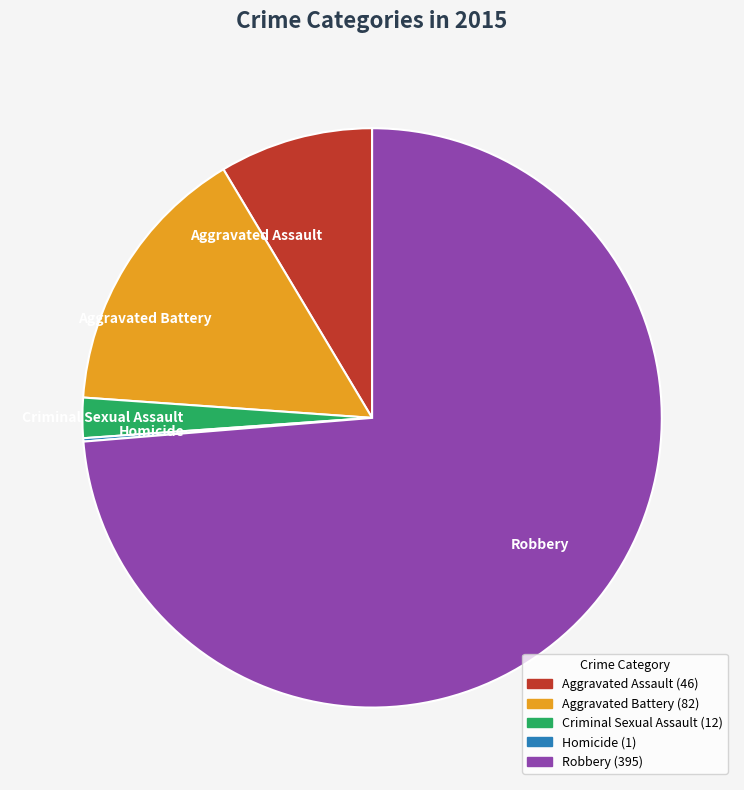

Combined, do Robbery and Criminal Sexual Assault account for over 50%?

Yes